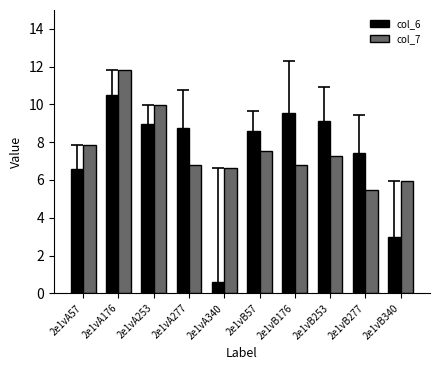

What is the average value of the col_6 series?

7.3